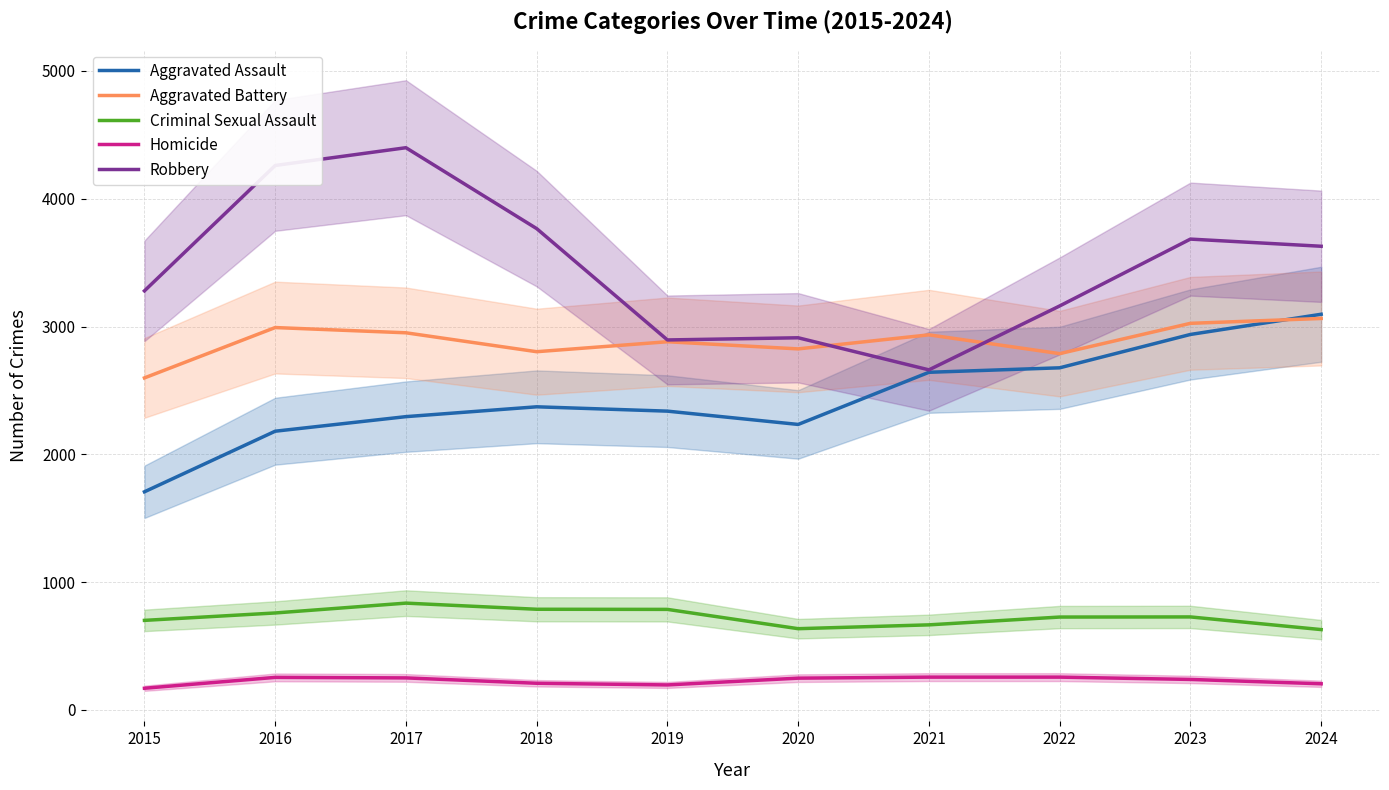

What is the value of the Robbery point at the 8th from the left?

3161